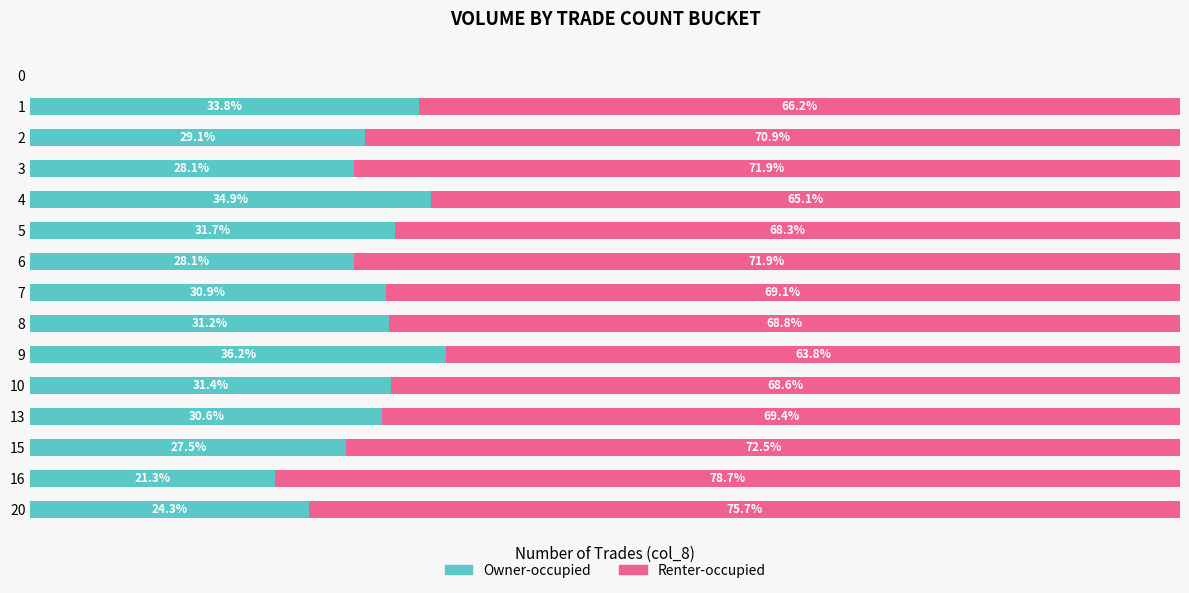

What are all the series names shown in the legend?

Owner-occupied, Renter-occupied